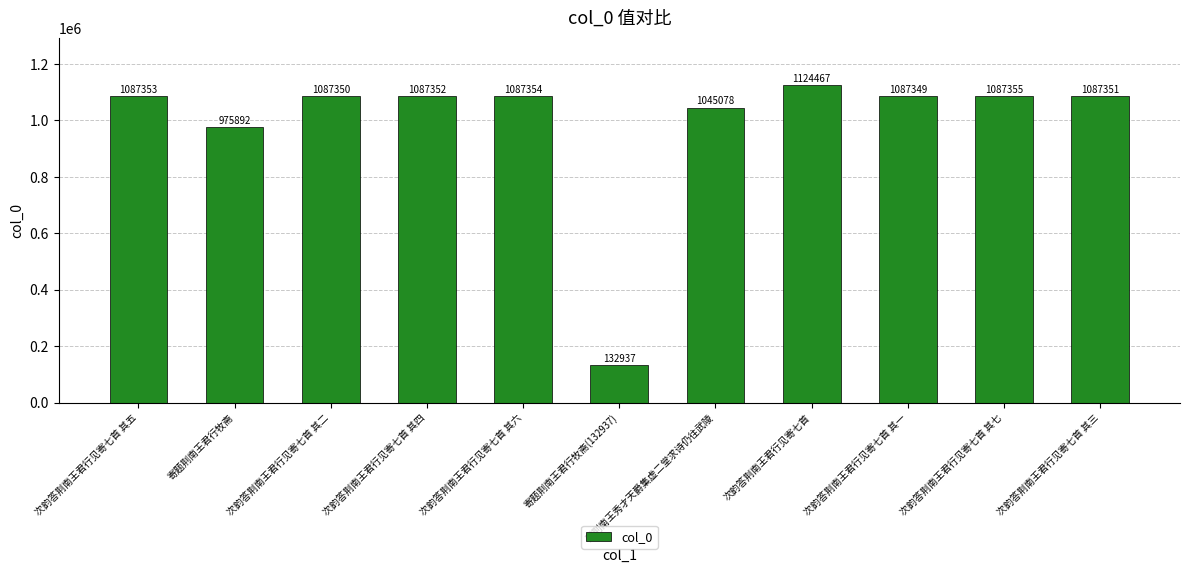

Where does the data first go above 1087351?

次韵答荆南王君行见寄七首 其五